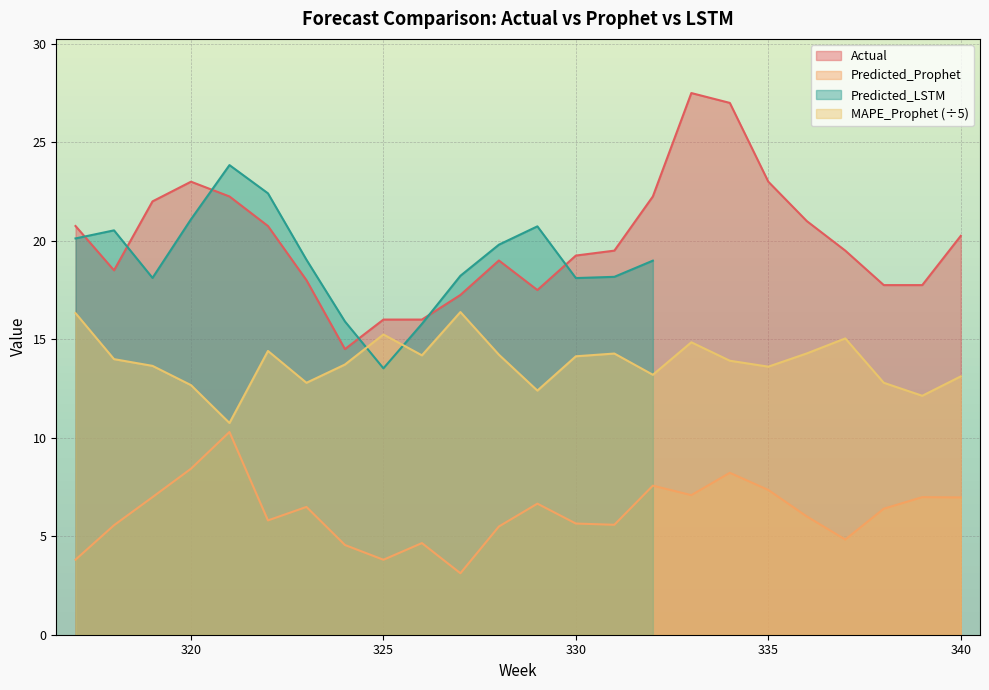

True or false: Actual and Predicted_Prophet intersect in this chart.

False